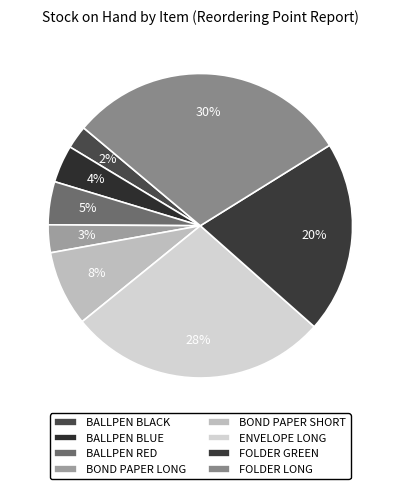

Does BALLPEN RED account for over 50% of the chart?

No